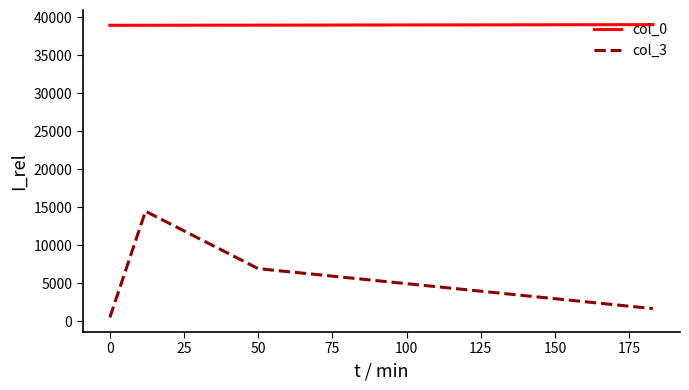

True or false: col_3 and col_0 cross at least once.

False